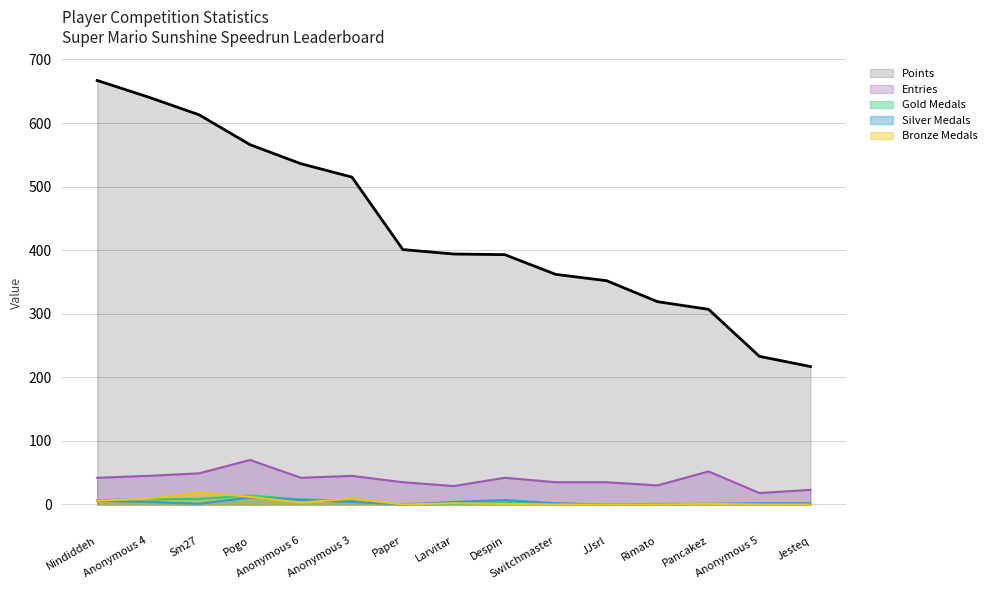

Which series changed the most between Paper and Anonymous 5?

Points